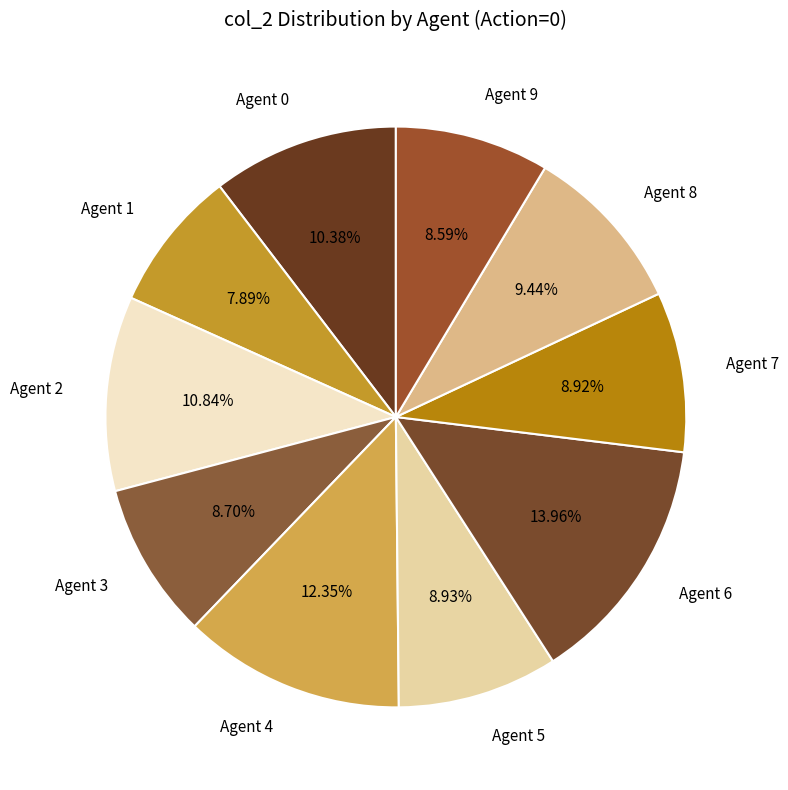

Does any single category account for the majority?

No